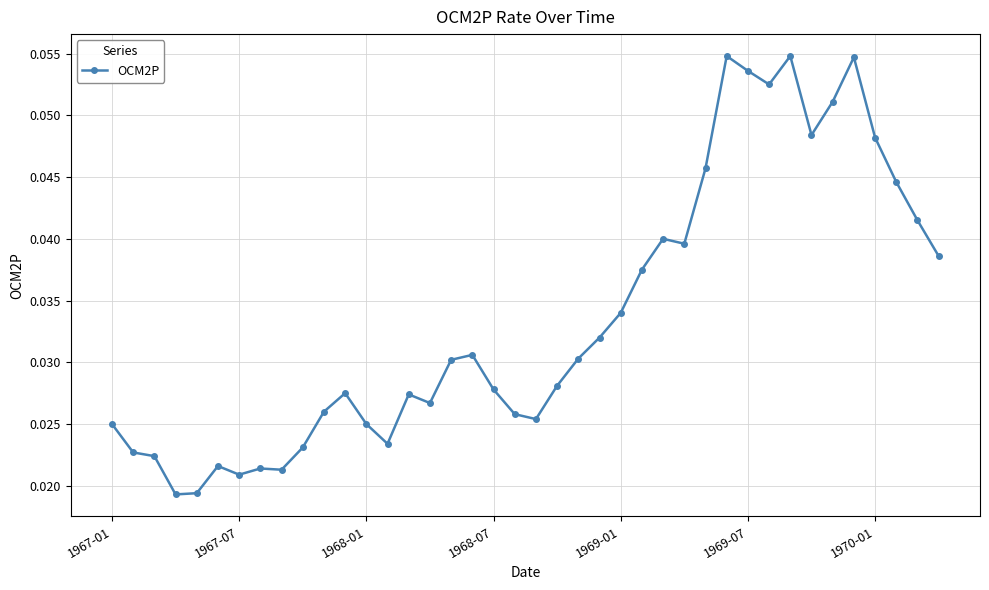

Does the chart display data point markers on the line(s)?

Yes